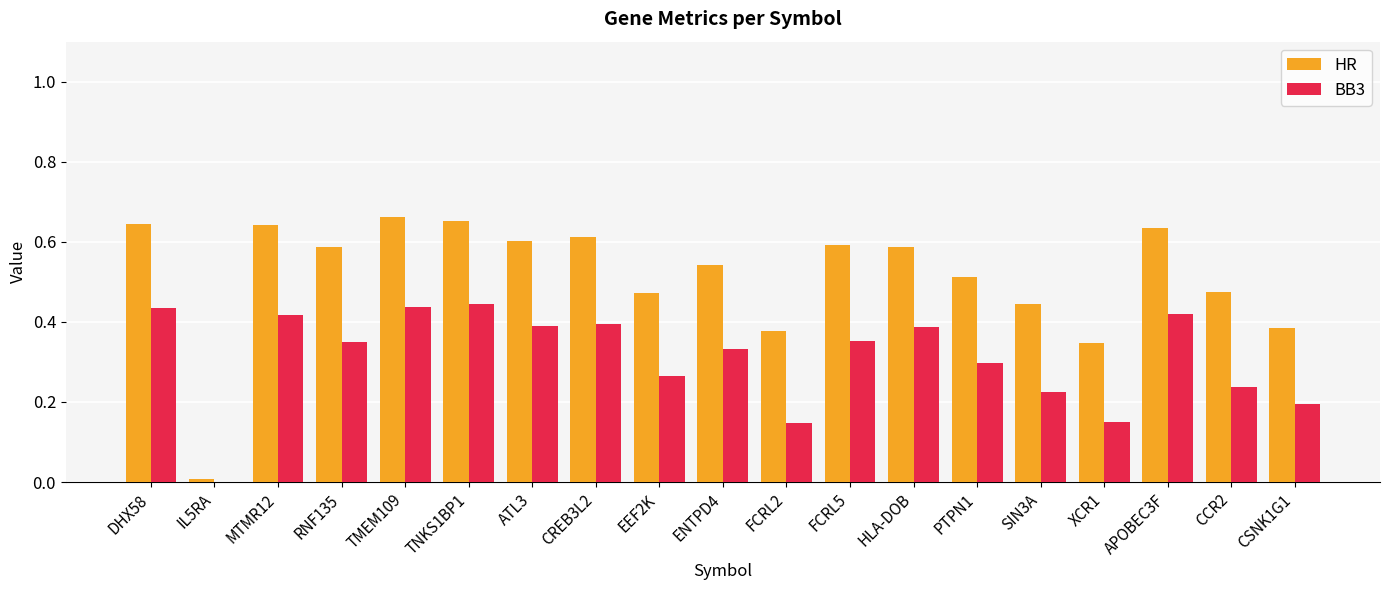

Between DHX58 and ENTPD4, which series saw the biggest shift?

BB3